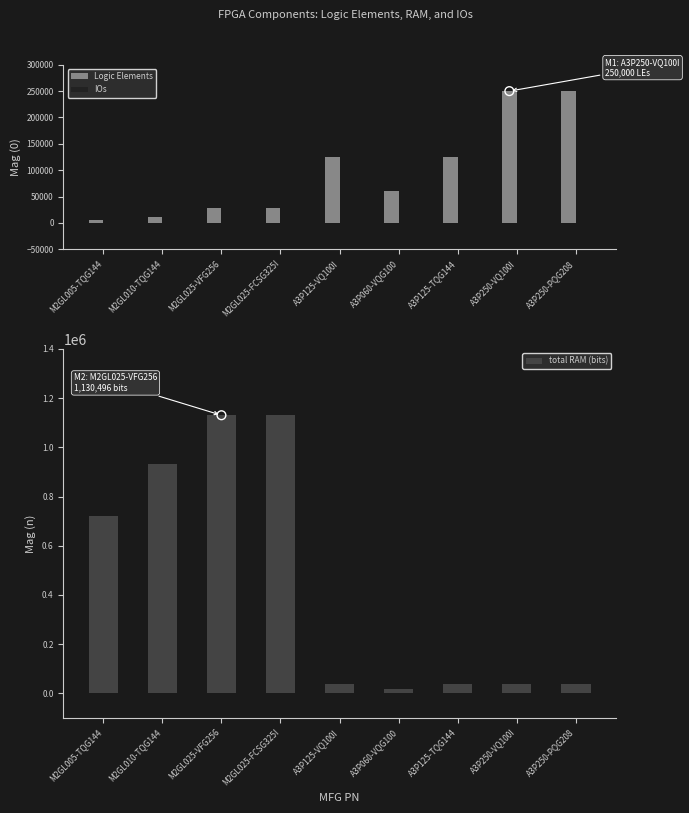

Which series has the largest Y range (max minus min)?

total RAM (bits)